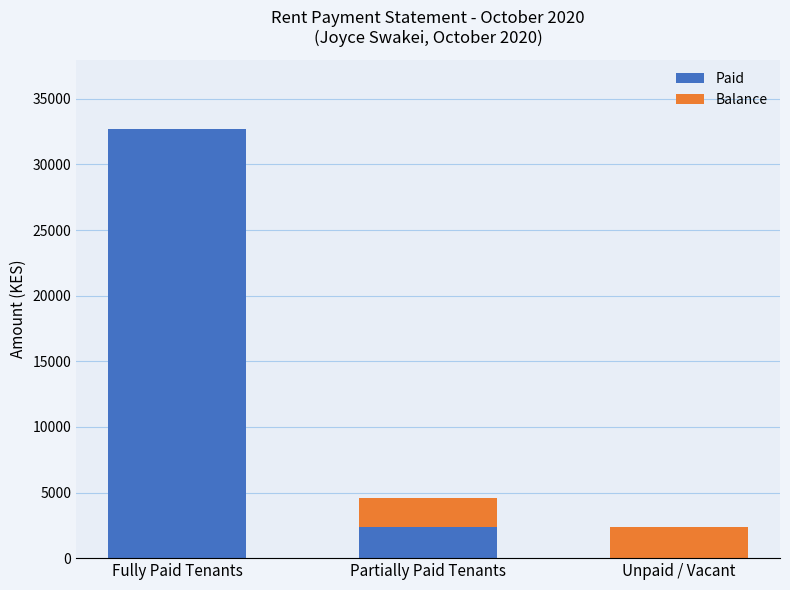

Where does the Paid series first go above 2400?

Fully Paid Tenants